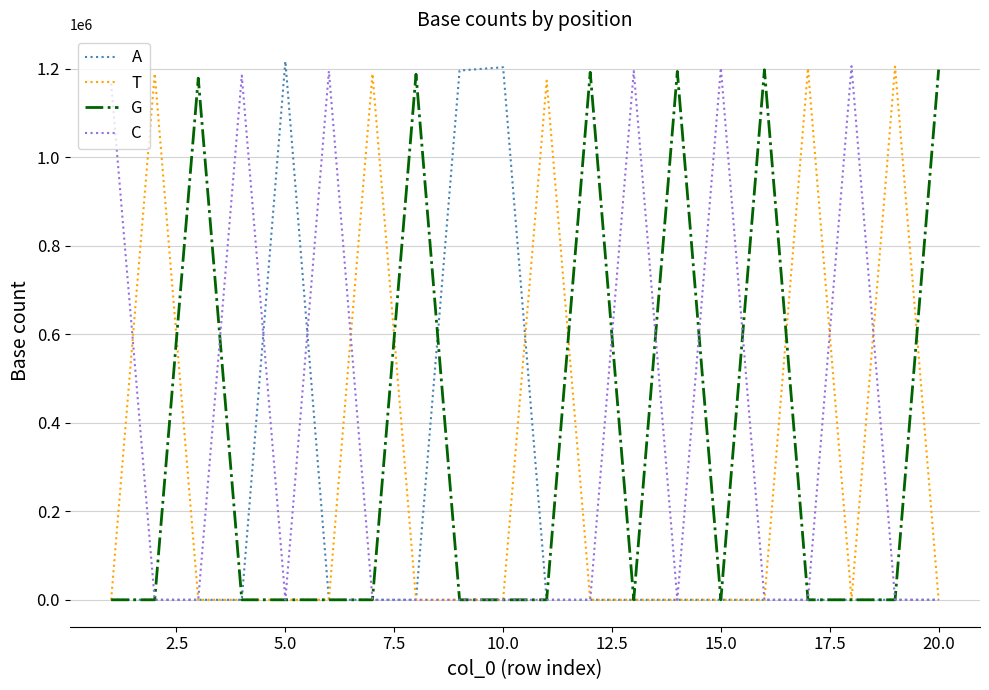

What is the maximum value shown in the chart?

1216848